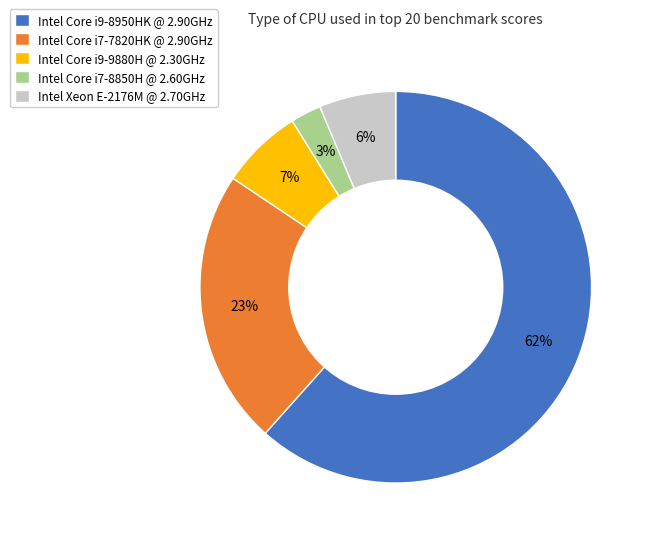

To the nearest percent, what is the average slice percentage?

20%